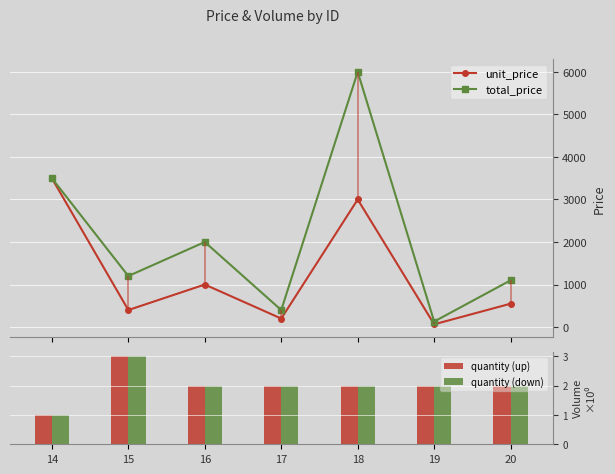

List the series in order of their peak value, lowest first.

quantity (up), quantity (down), unit_price, total_price